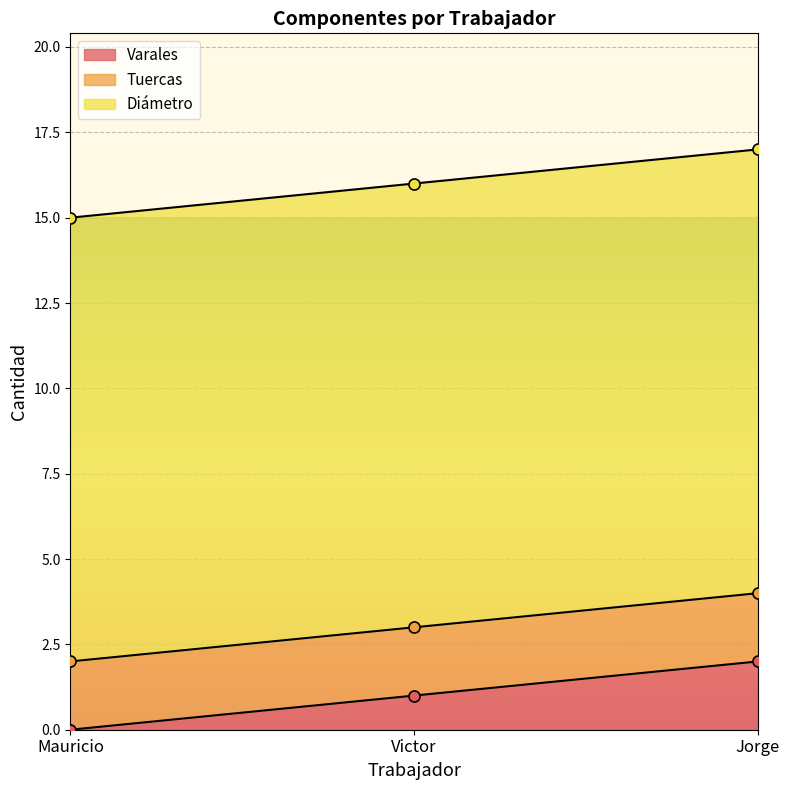

What is the total value across all series at Jorge?

17